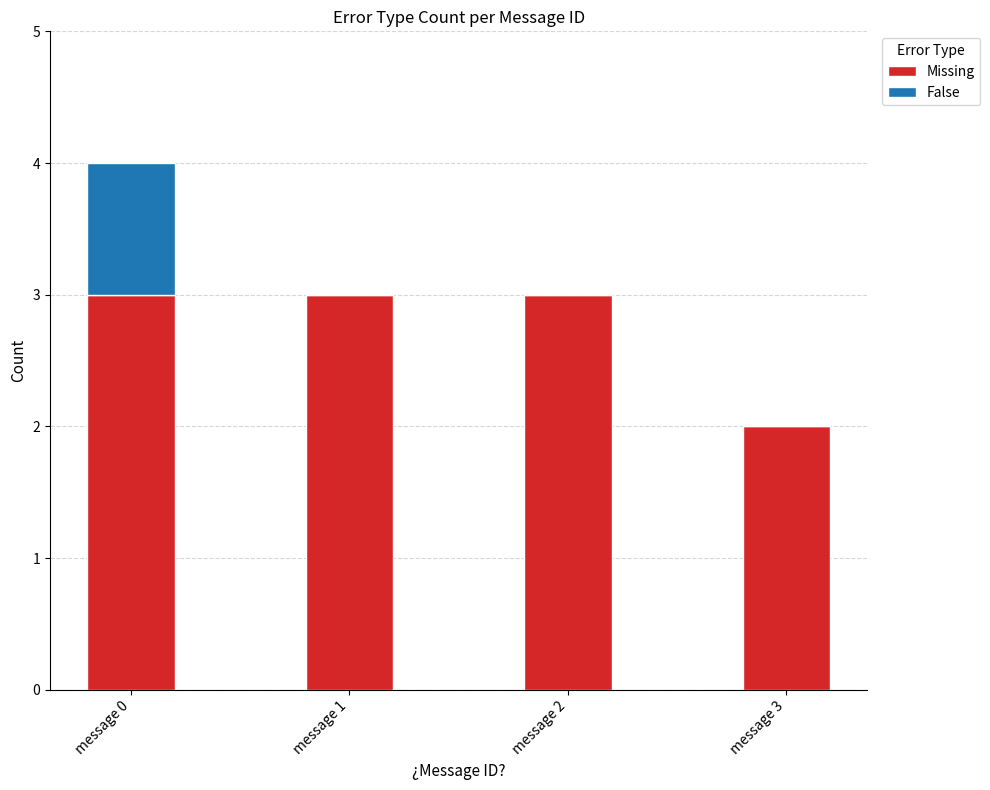

What is the highest value of the Missing series?

3